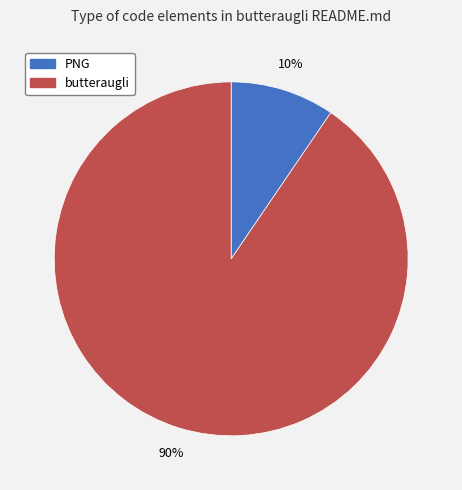

Which has a higher value, PNG or butteraugli?

butteraugli